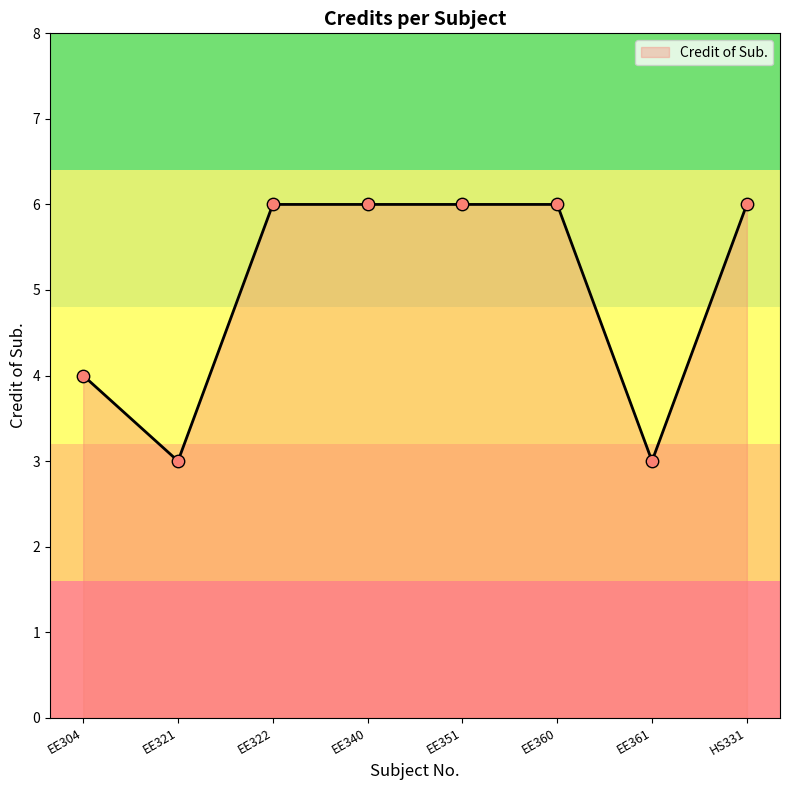

Between EE321 and HS331, which is larger?

HS331